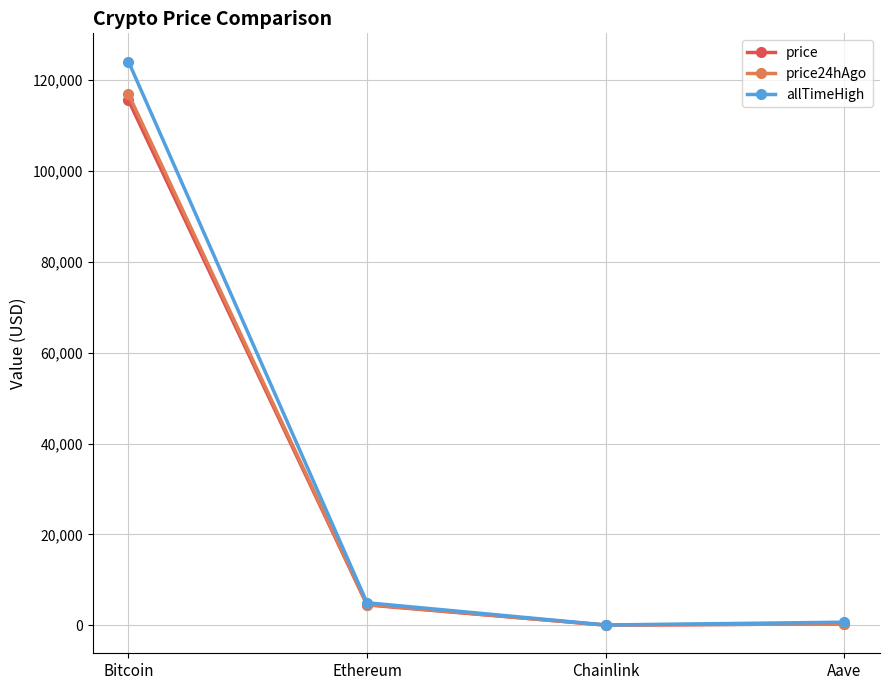

At which category is the sum across all series the highest?

Bitcoin